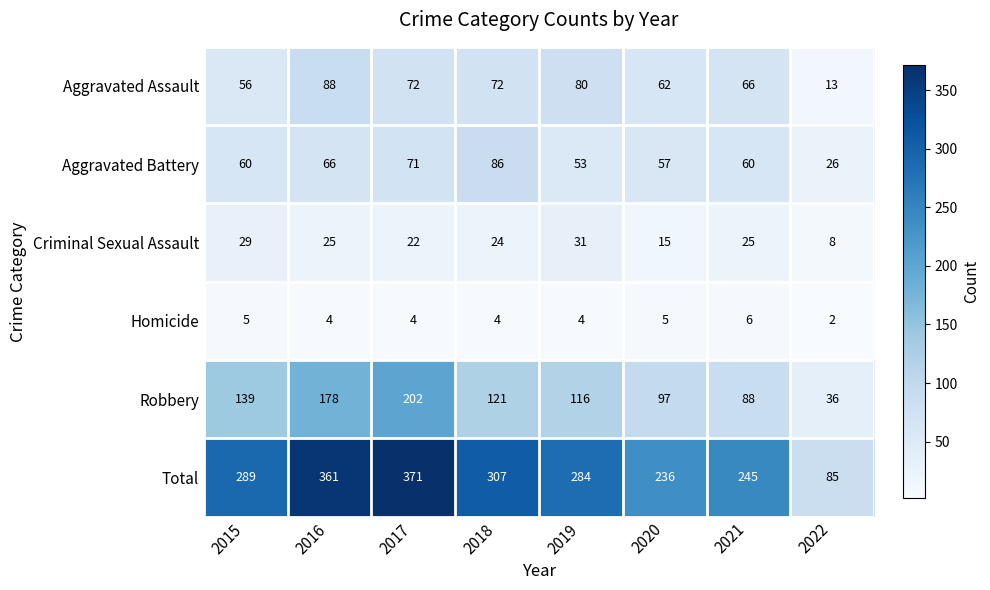

How many data points does each series have?

8